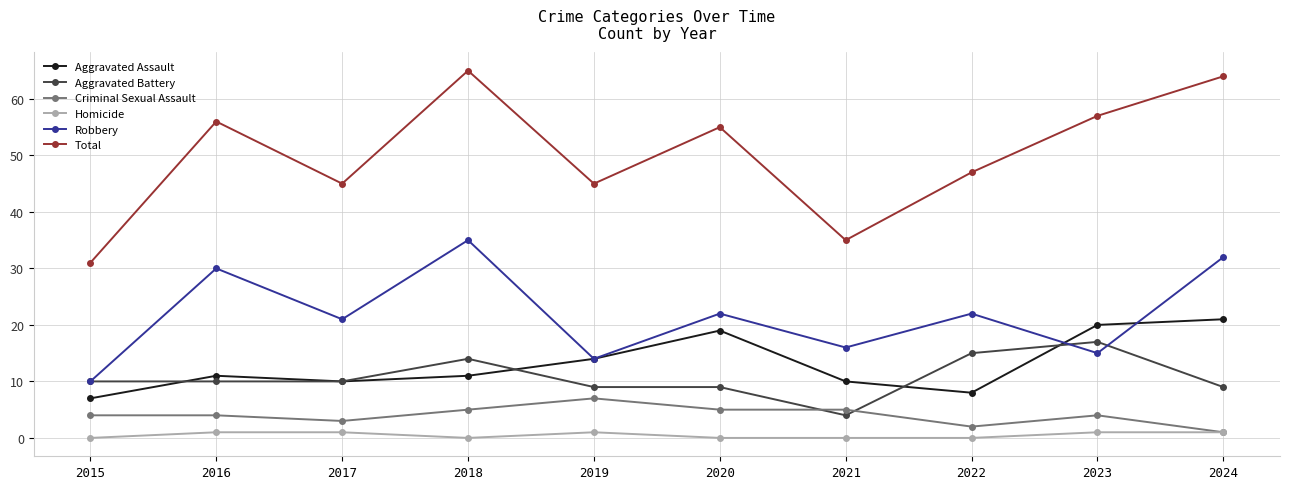

Which series has the largest range (max minus min)?

Total